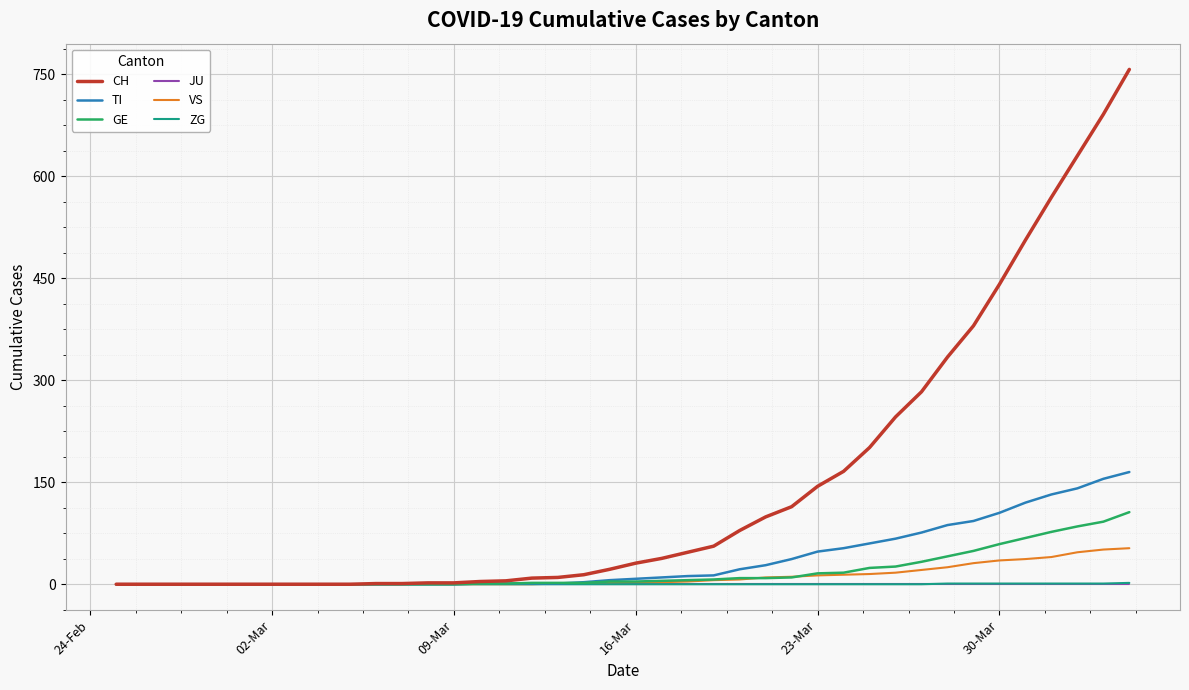

What is the maximum value shown in the chart?

757